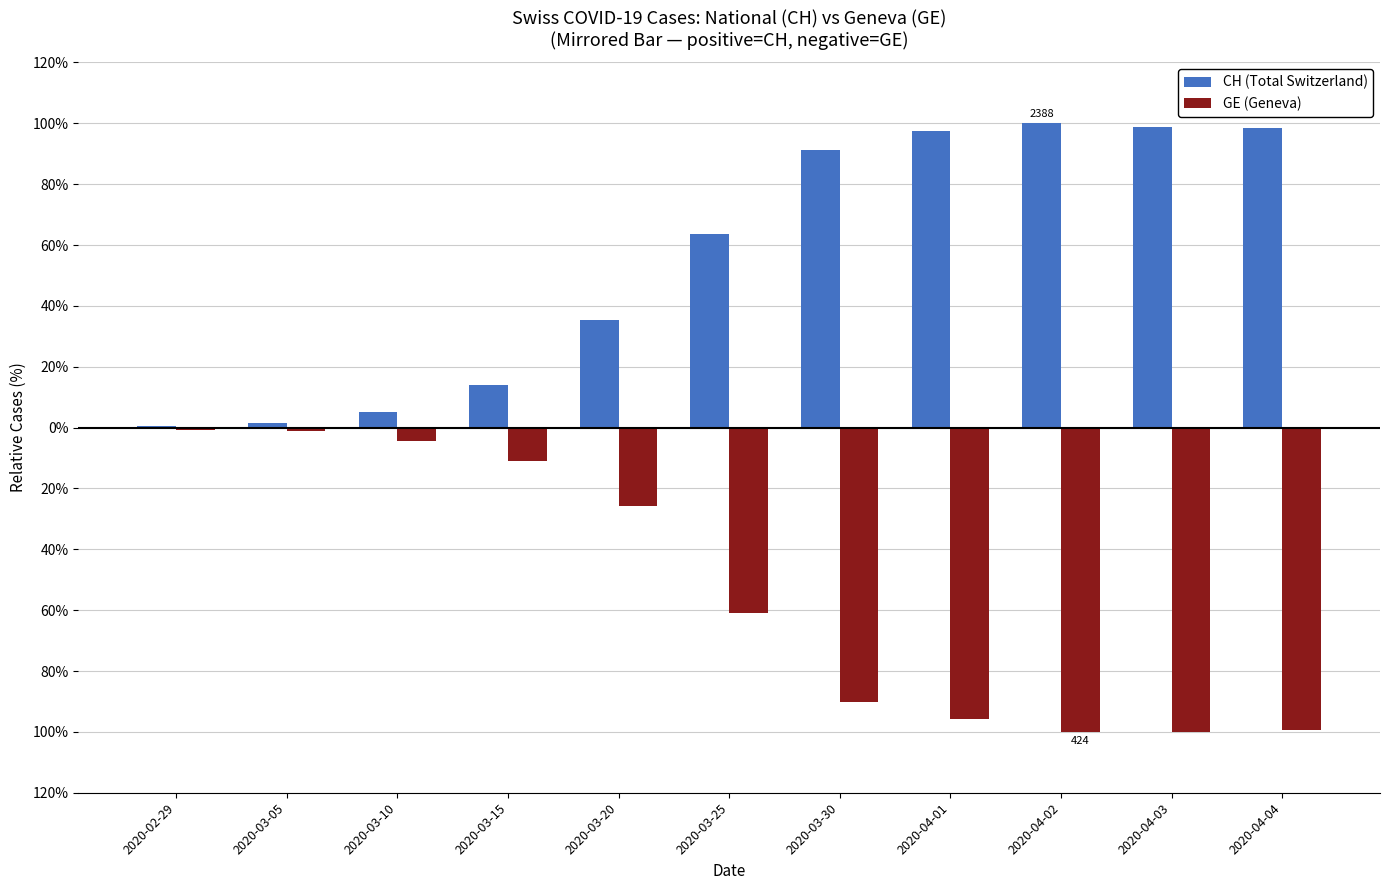

Is it true that GE (Geneva) equals -84.6 at 2020-03-25?

False